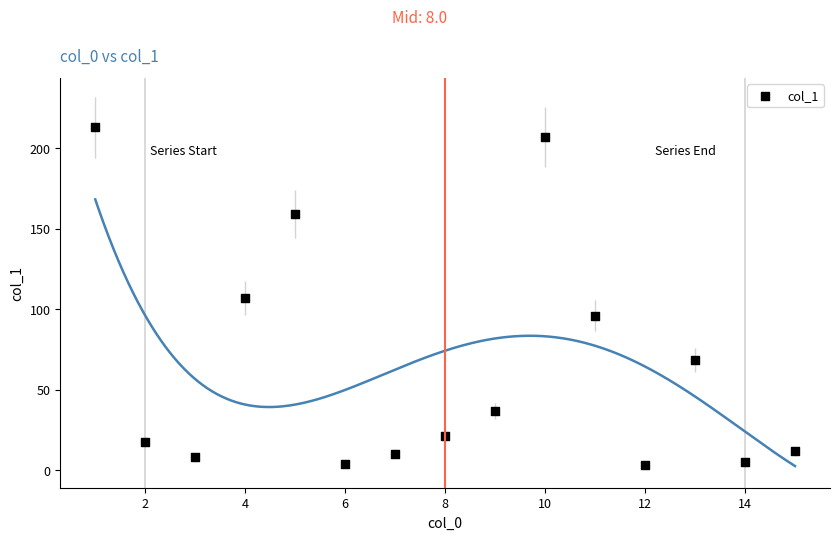

What is the range of Y values (max minus min)?

209.9